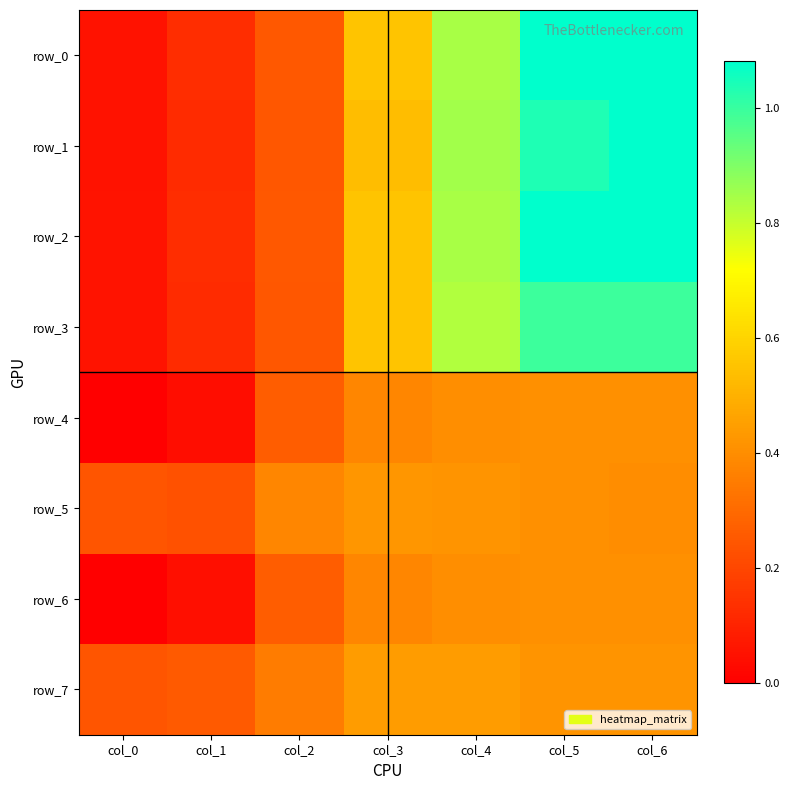

The value of row_4 at col_2 is 0.3. True or false?

True